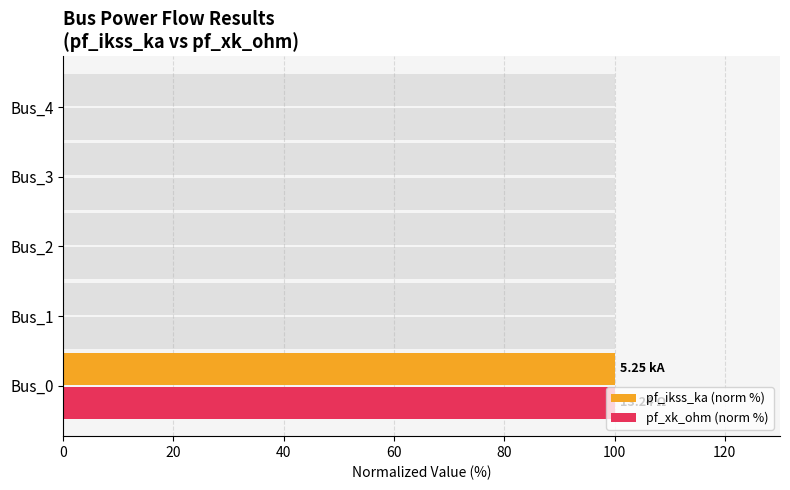

Does the chart contain any negative values?

No